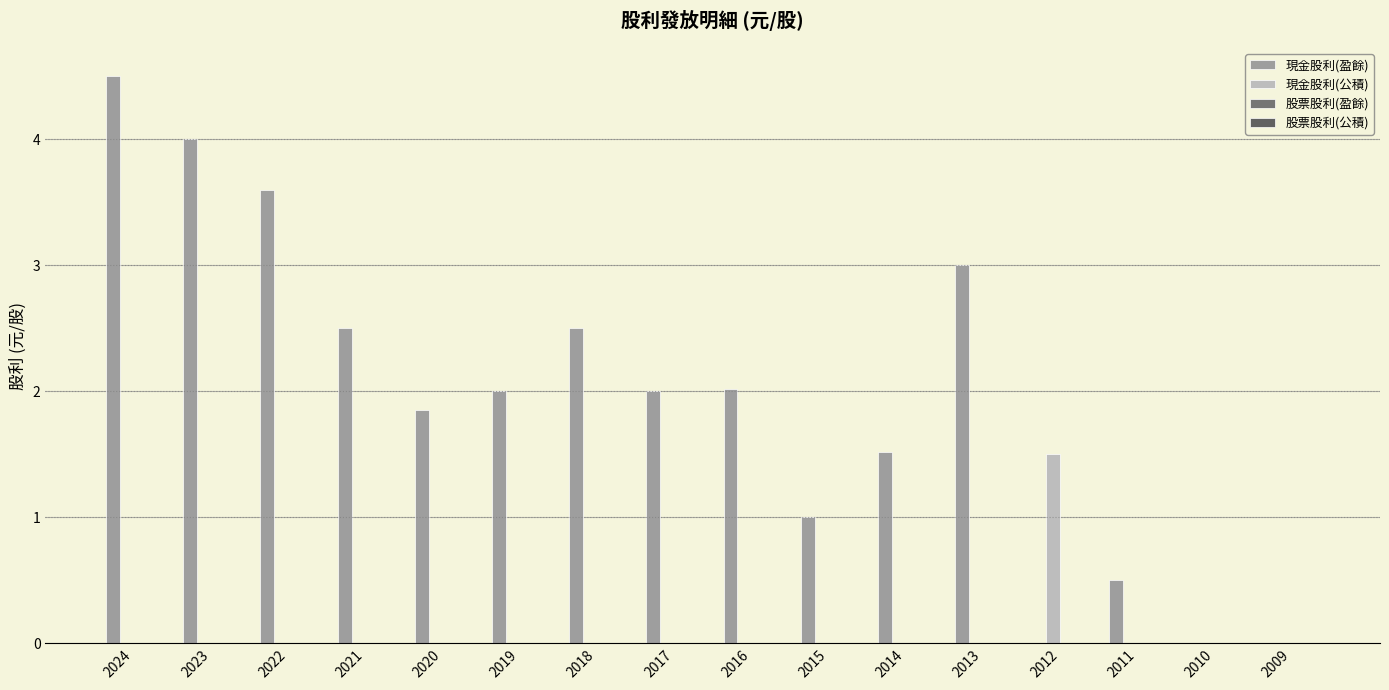

Which series has the largest total across all categories?

現金股利(盈餘)